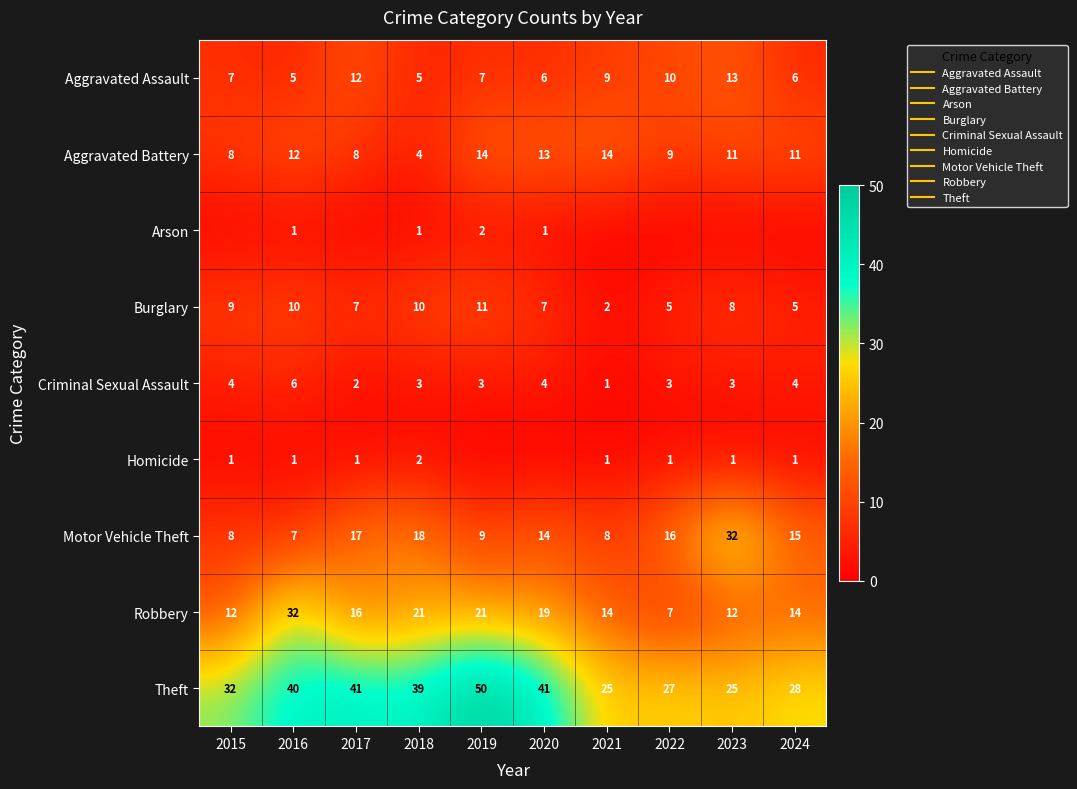

Which series has the largest total across all categories?

Theft